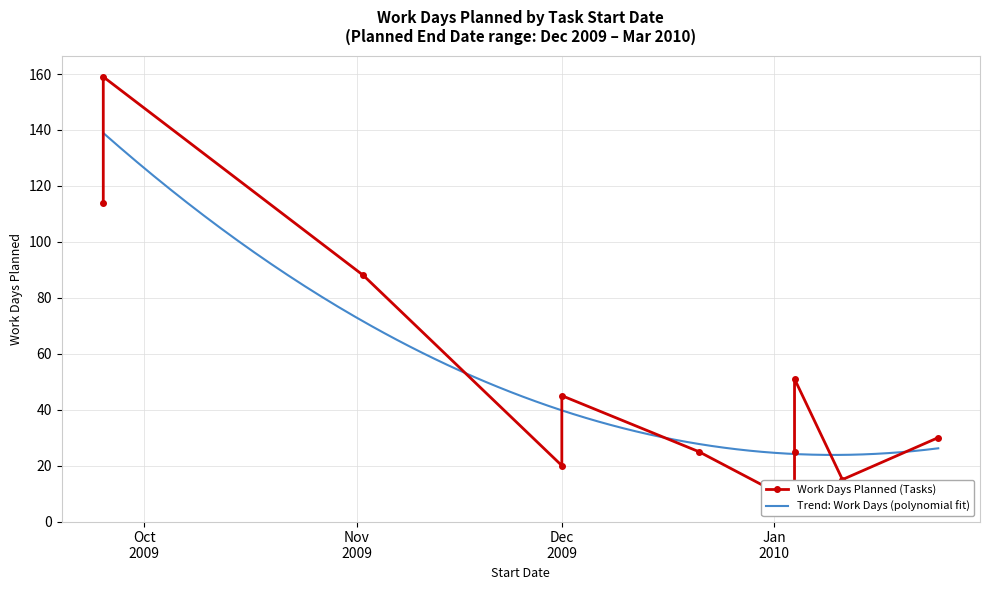

What is the label of the 9th point from the right?

2009-11-02